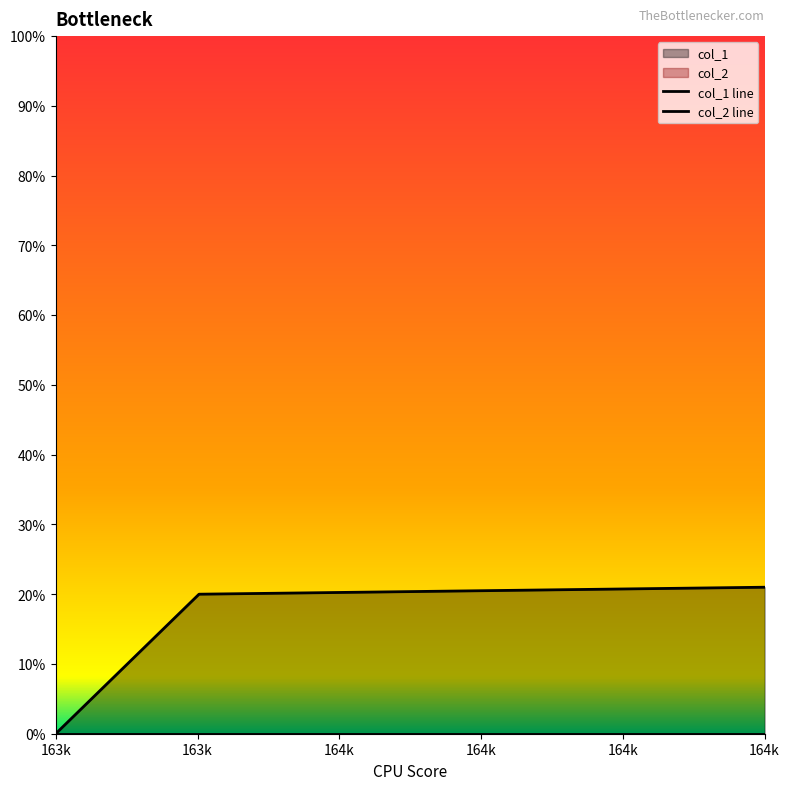

Which label corresponds to the largest value in the chart?

164k